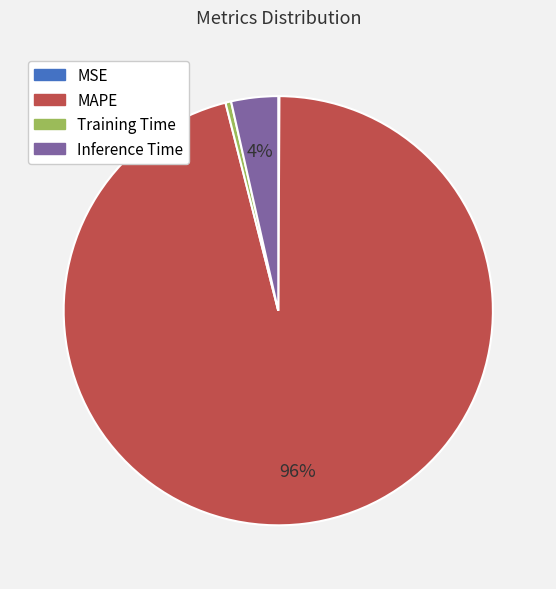

To the nearest percent, what is the difference between the Training Time and MAPE slice percentages?

96%